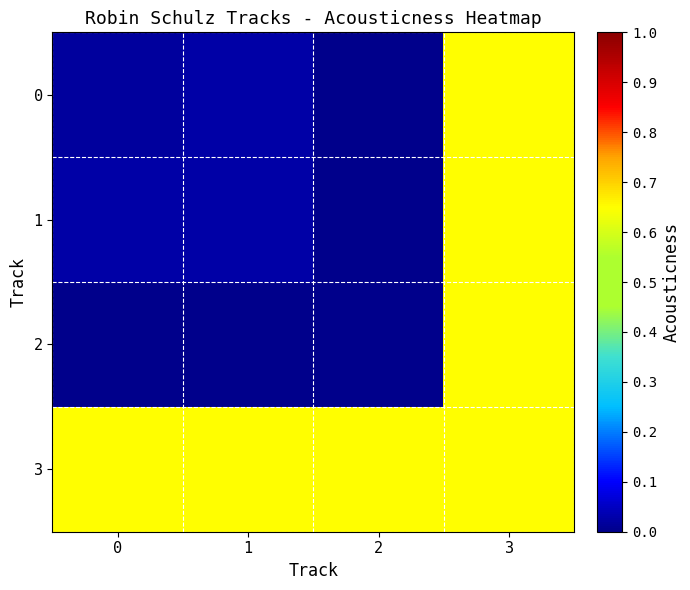

Reading left to right, extract all data points from this chart.

0: 0=0.0	1=0.0	2=0.0	3=0.7
1: 0=0.0	1=0.0	2=0.0	3=0.7
2: 0=0.0	1=0.0	2=0.0	3=0.7
3: 0=0.7	1=0.7	2=0.7	3=0.7